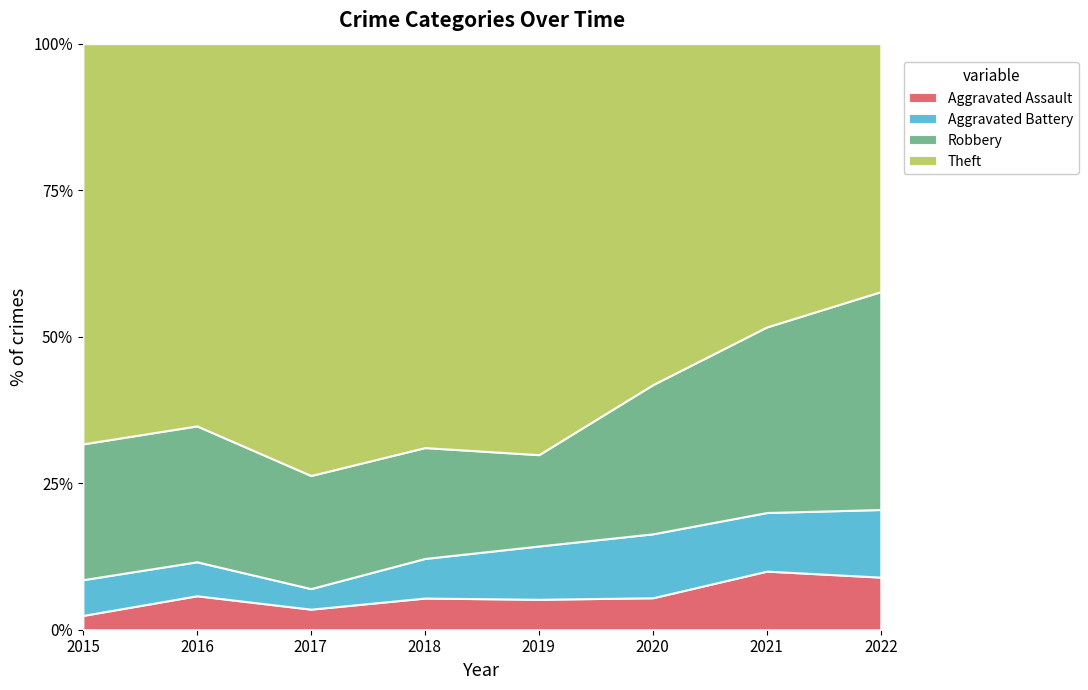

The Aggravated Assault series shows 5.8 at 2016. True or false?

True